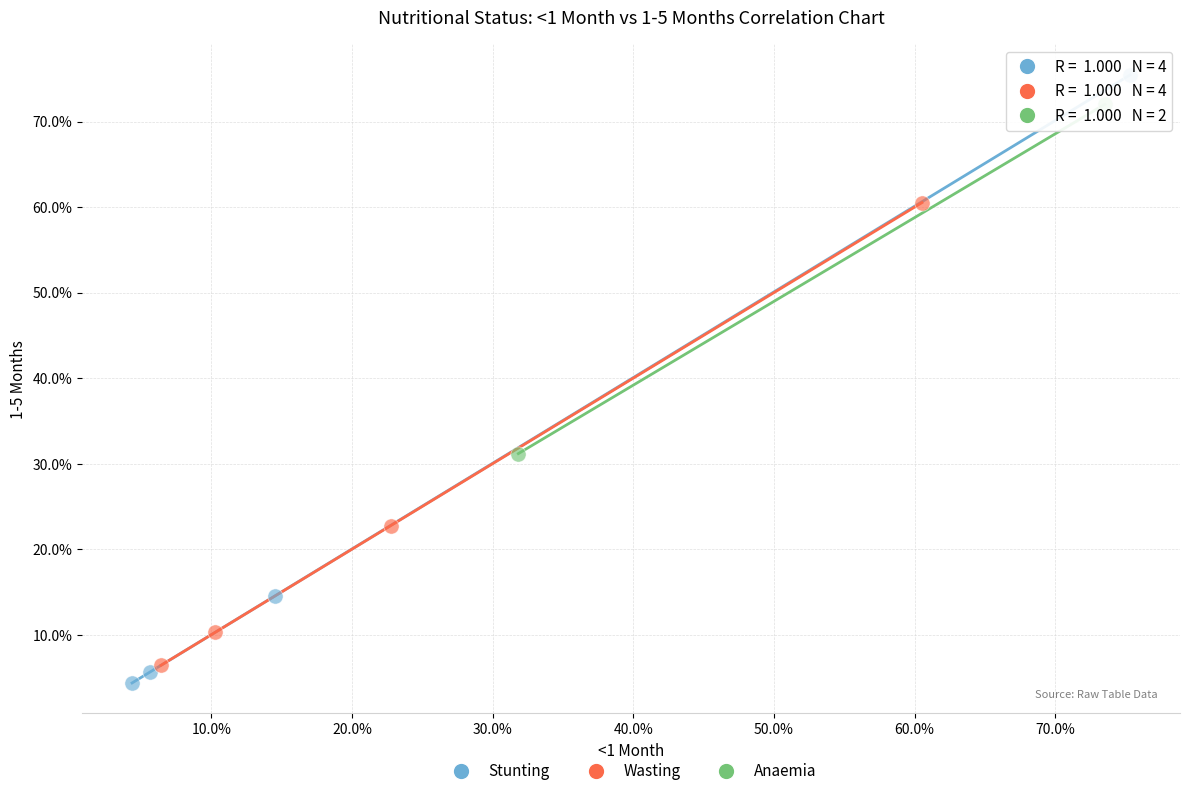

Which series has the largest Y range (max minus min)?

Stunting